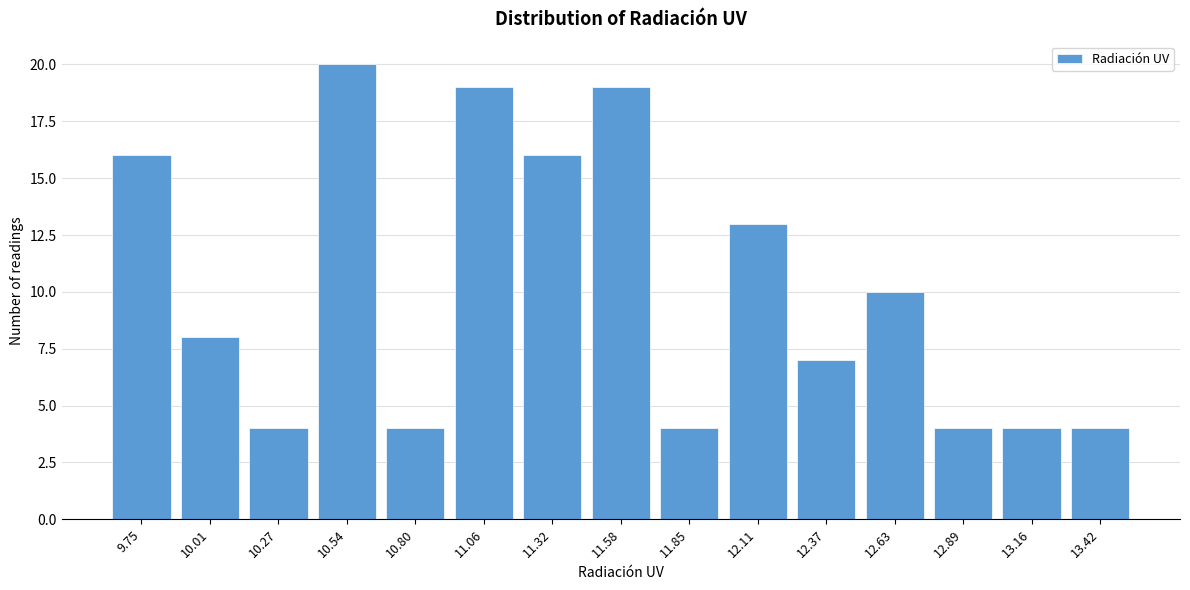

Reading right to left, transcribe all the data shown in this chart.

13.42=4	13.16=4	12.89=4	12.63=10	12.37=7	12.11=13	11.85=4	11.58=19	11.32=16	11.06=19	10.80=4	10.54=20	10.27=4	10.01=8	9.75=16